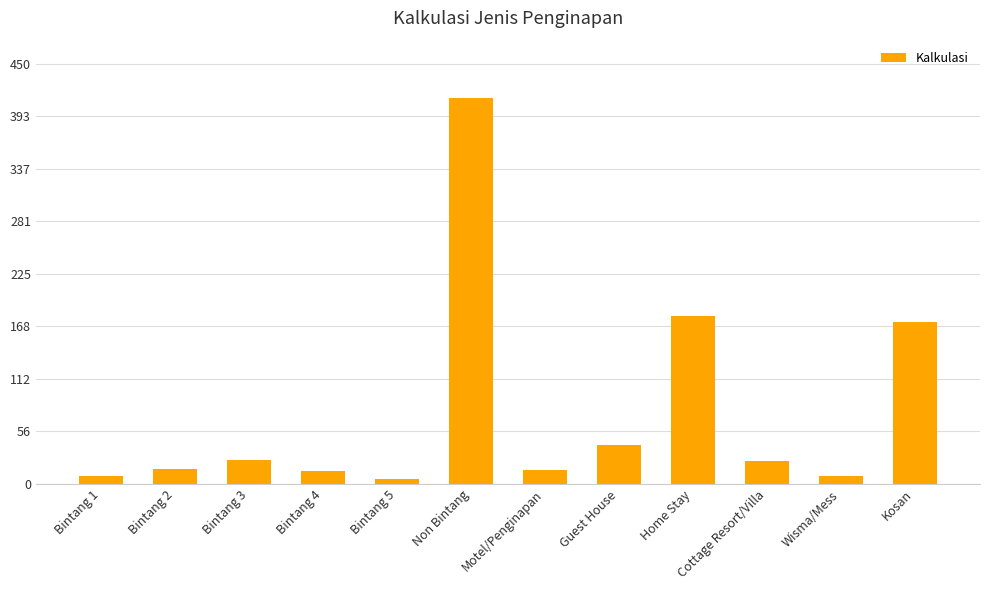

At which label is the value closest to 209?

Home Stay